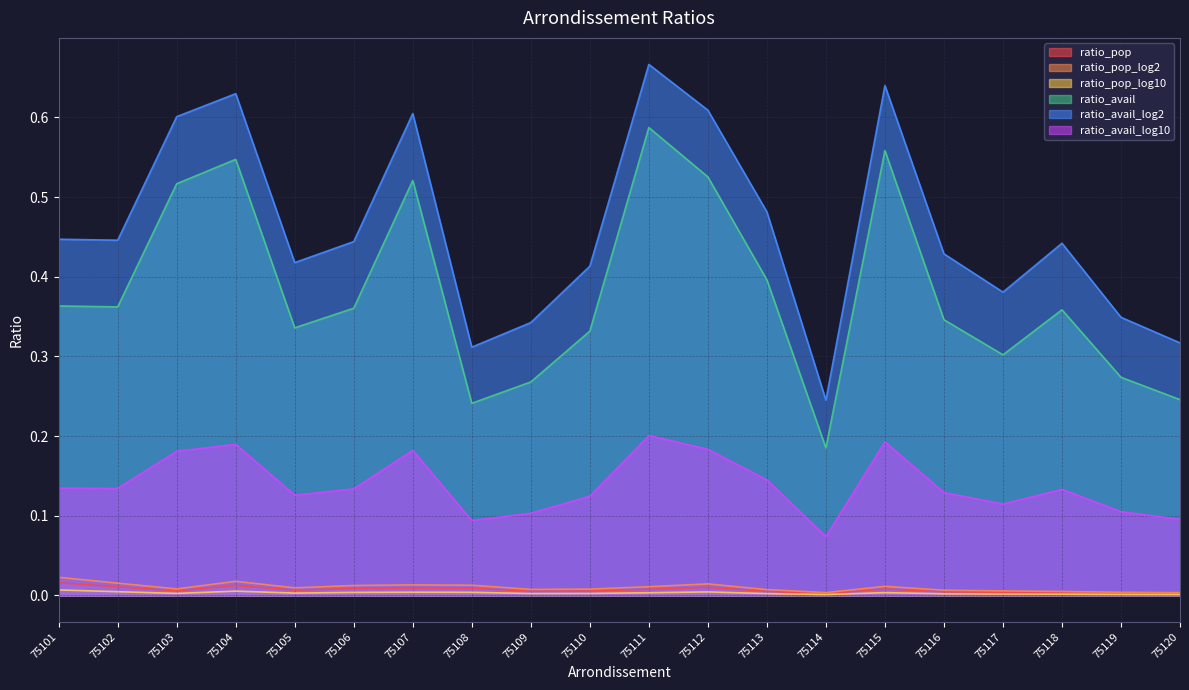

How many data points does each series have?

20